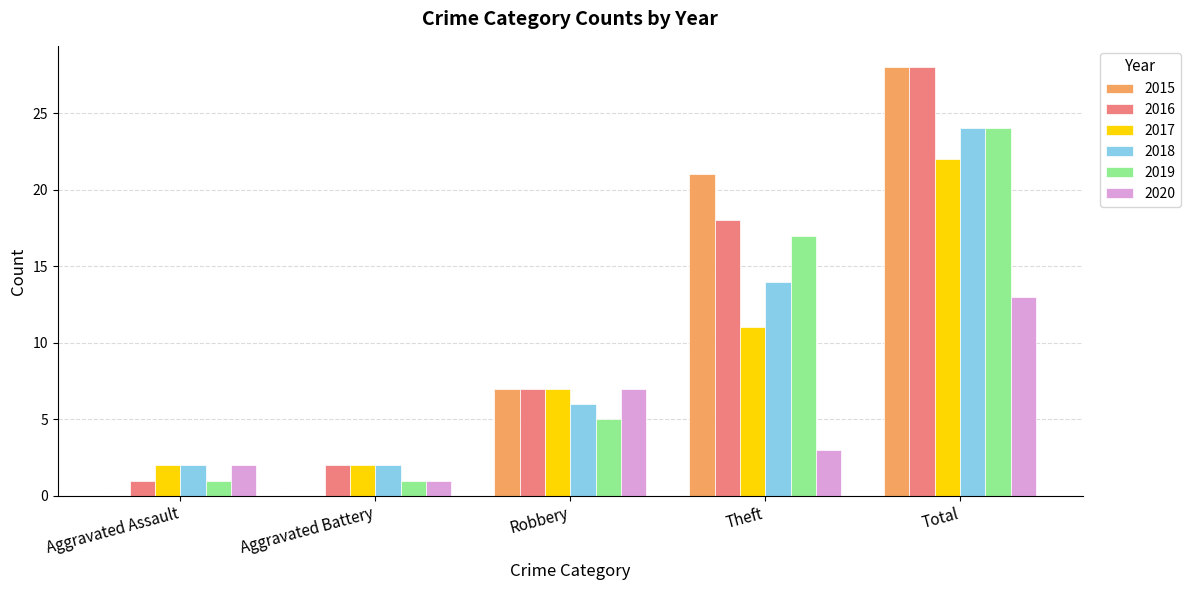

What is the sum of the 2019 values at Theft and Total?

41